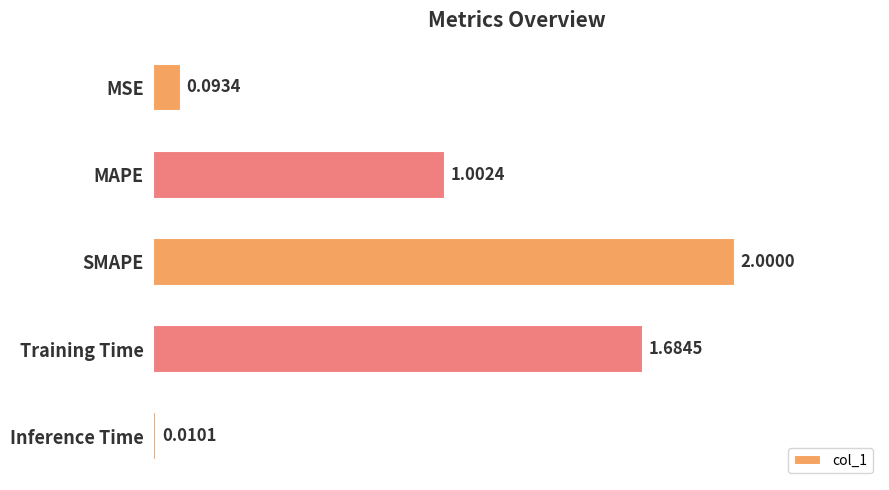

Does the chart contain any negative values?

No